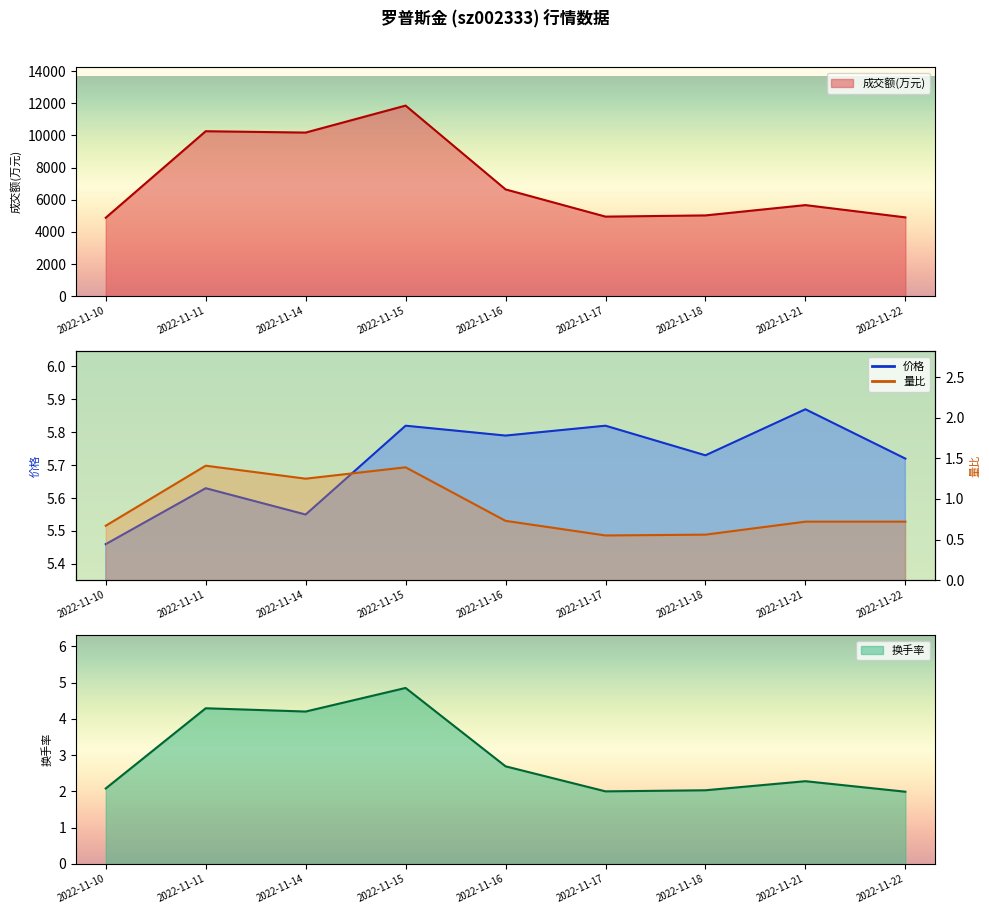

Which series has the largest total across all categories?

成交额(万元)